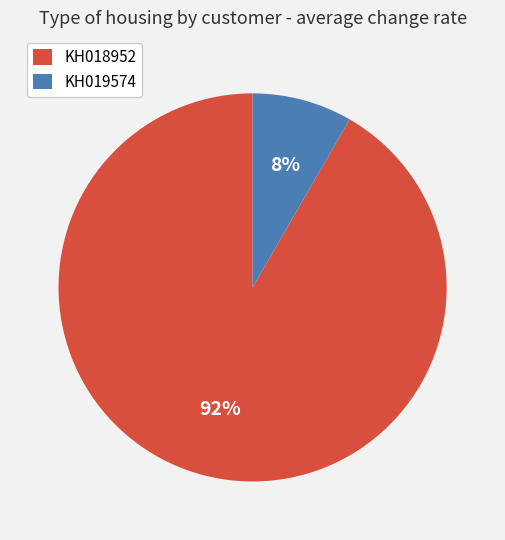

Which has a higher value, KH019574 or KH018952?

KH018952